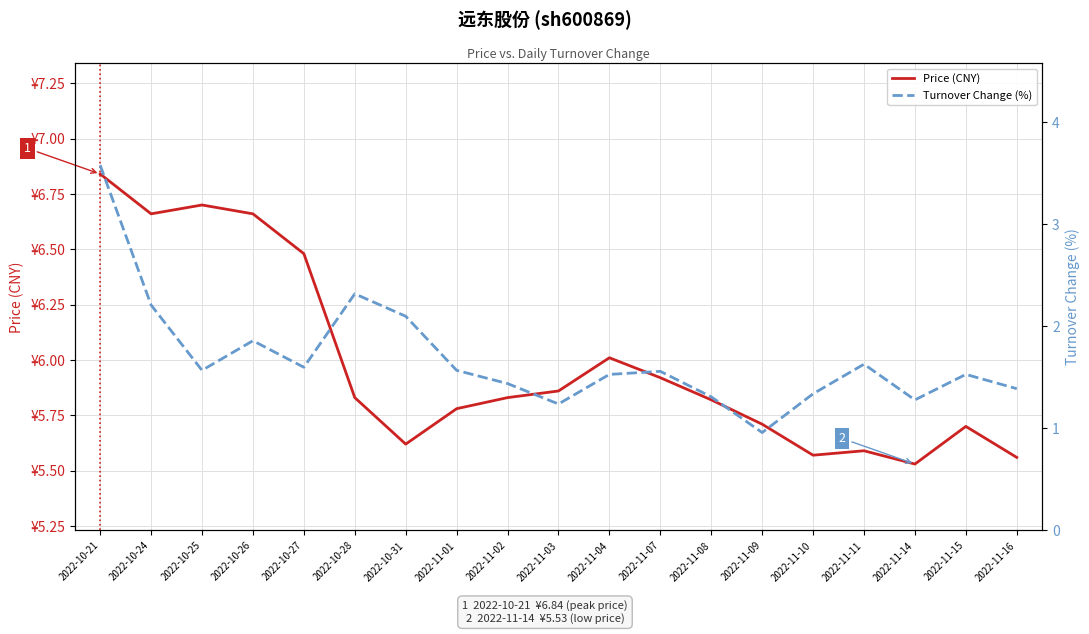

What is the difference between the Turnover Change (%) values at 2022-10-31 and 2022-11-14?

0.8